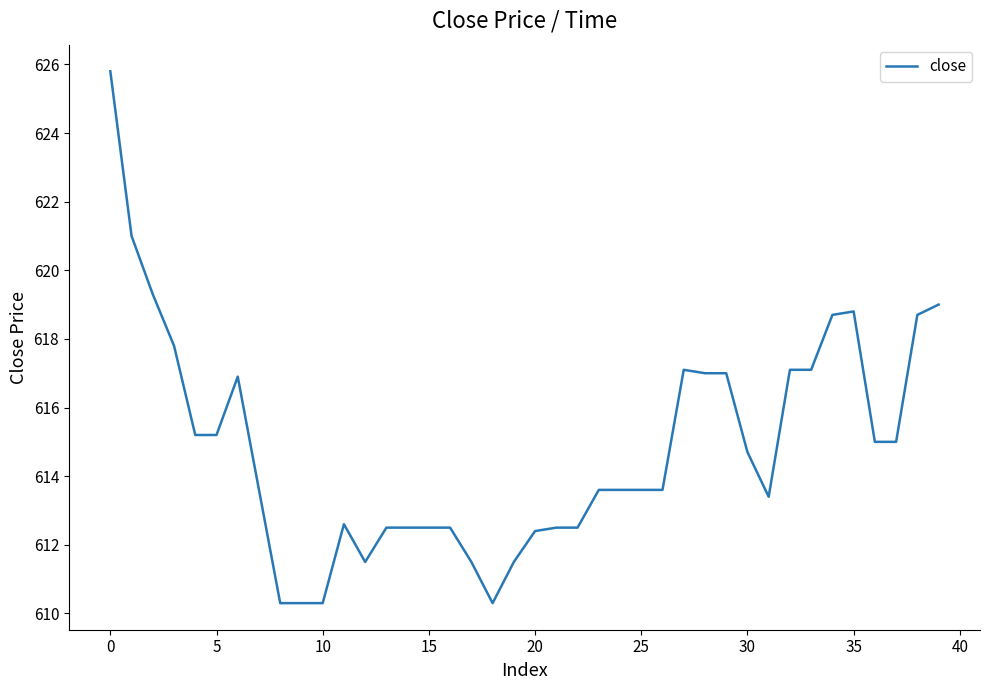

What is the smallest value displayed?

610.3